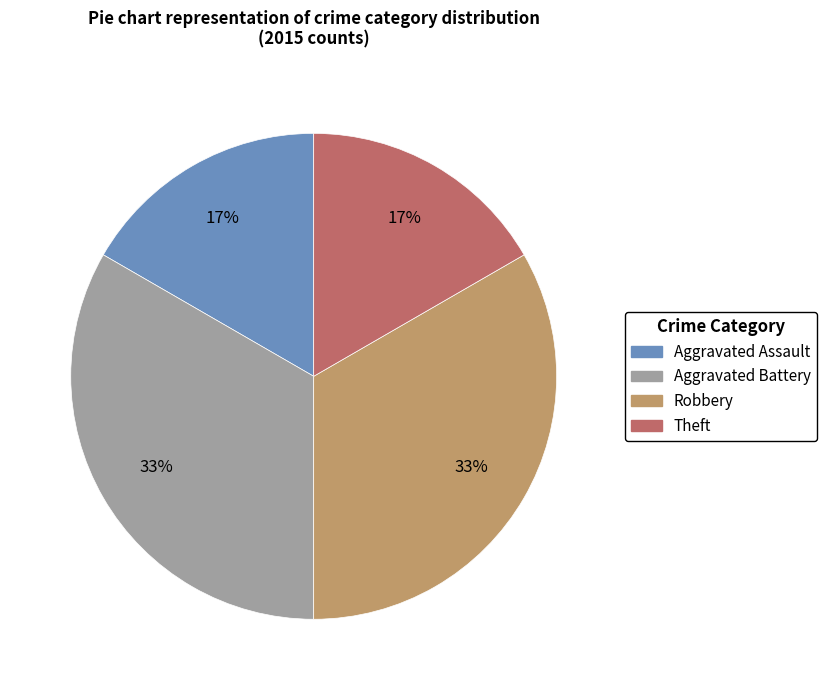

To the nearest percent, what is the average slice percentage?

25%